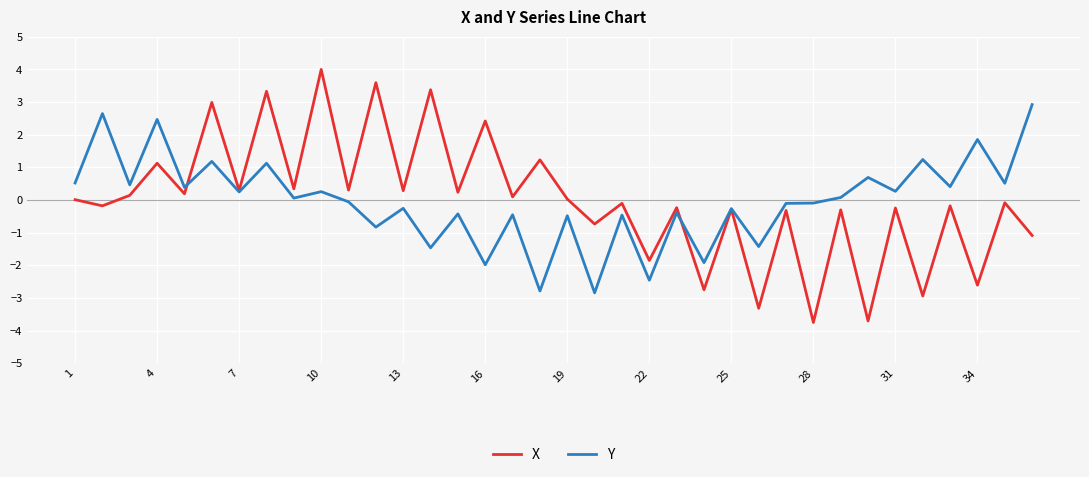

Which series has the widest spread of values?

X